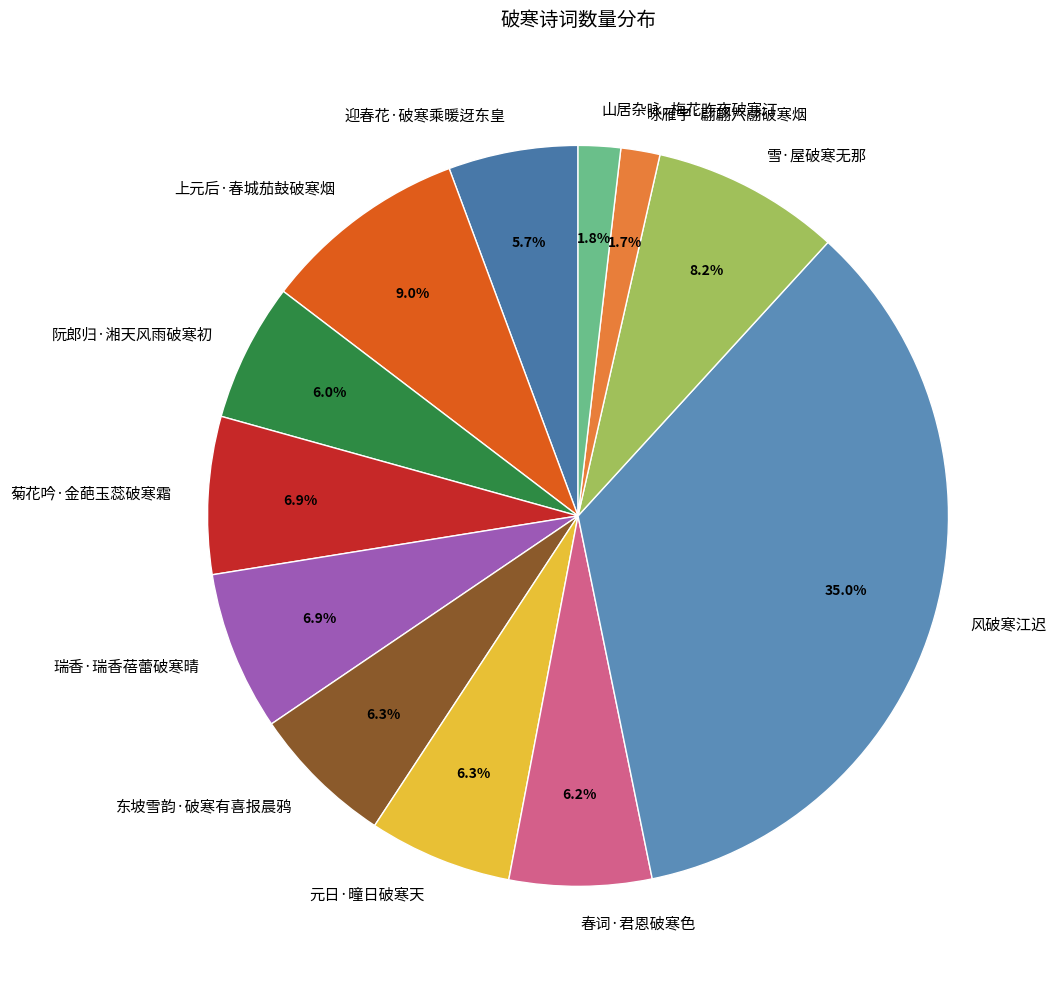

Which has a higher value, 东坡雪韵·破寒有喜报晨鸦 or 山居杂咏·梅花昨夜破寒汀?

东坡雪韵·破寒有喜报晨鸦